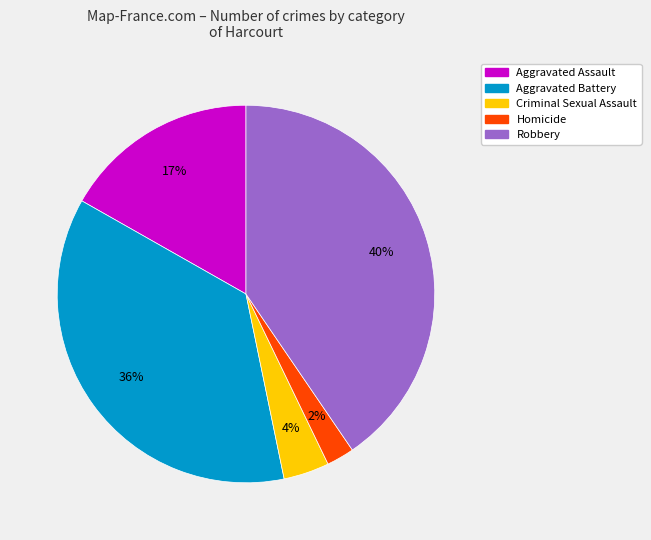

To the nearest percent, what is the difference between the largest and smallest slice percentages?

38%